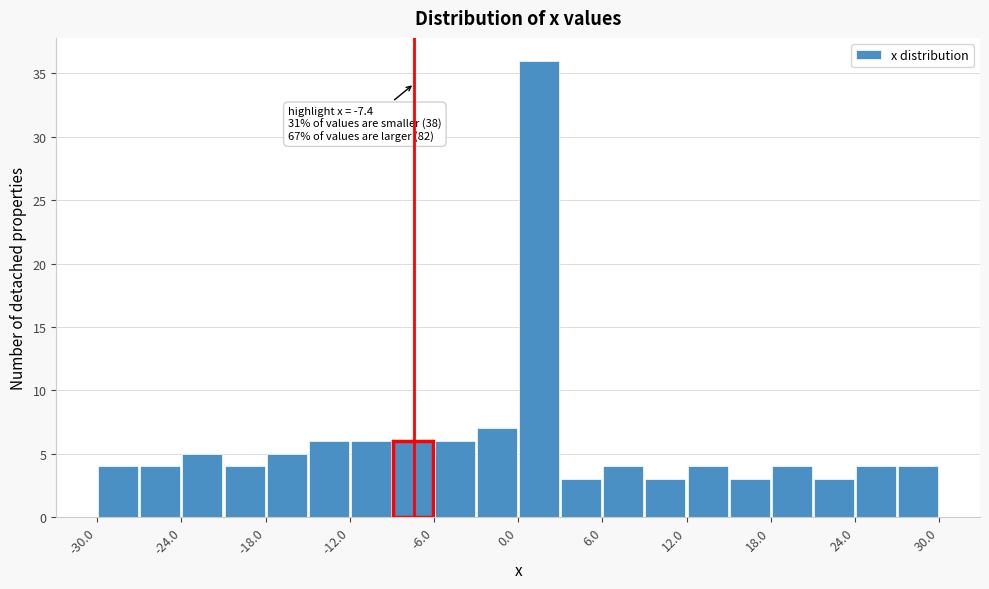

Read against the x-axis, roughly where is the centre of the tallest bar?

2